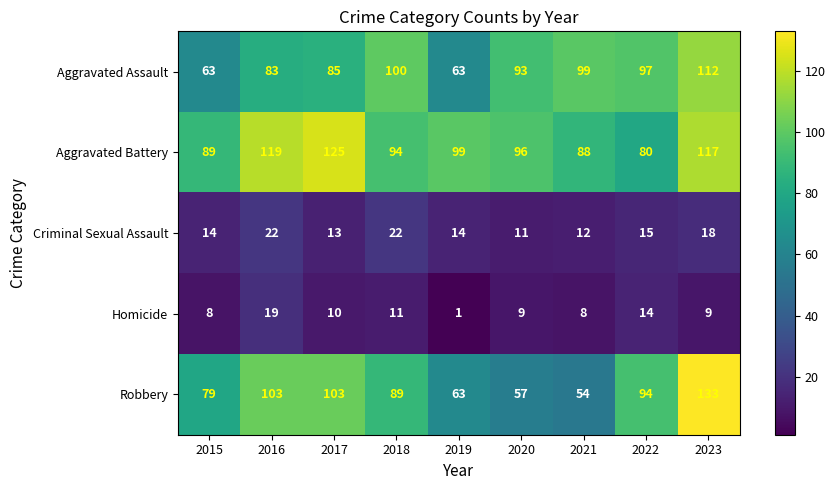

Which series changed the most between 2015 and 2019?

Robbery